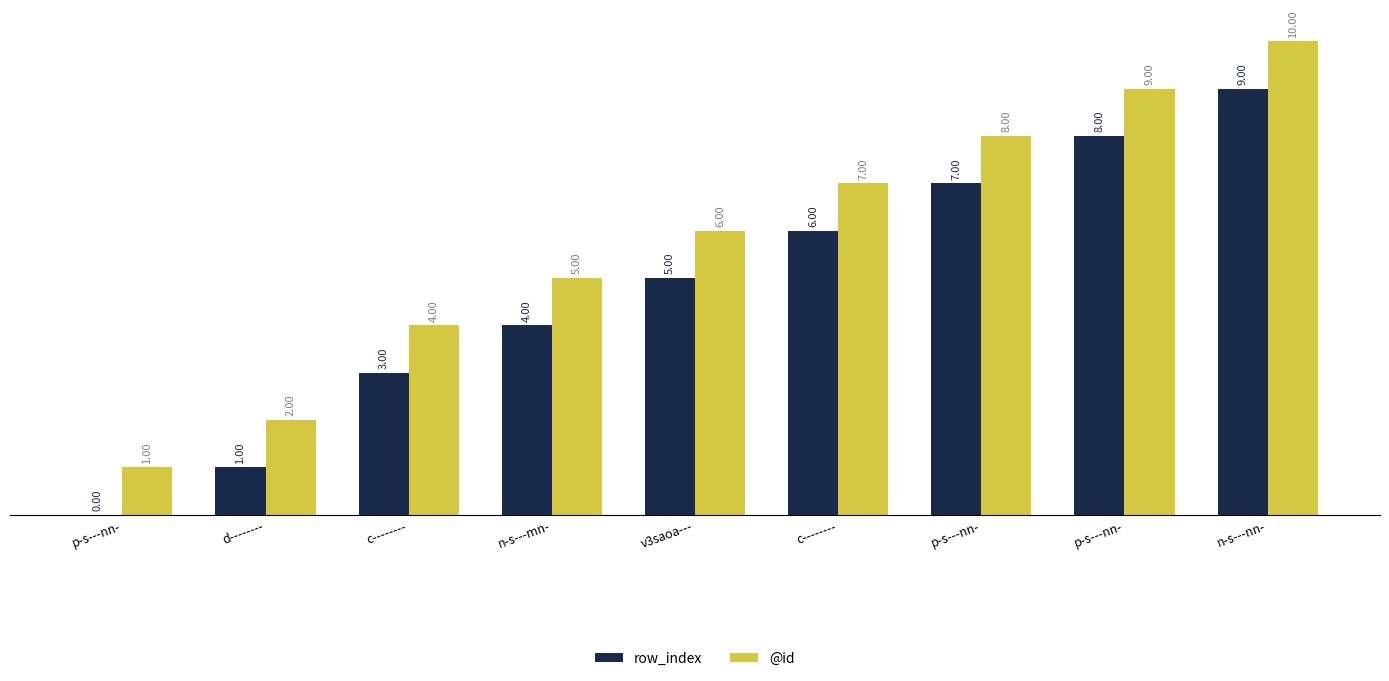

What is the lowest value of the @id series?

1